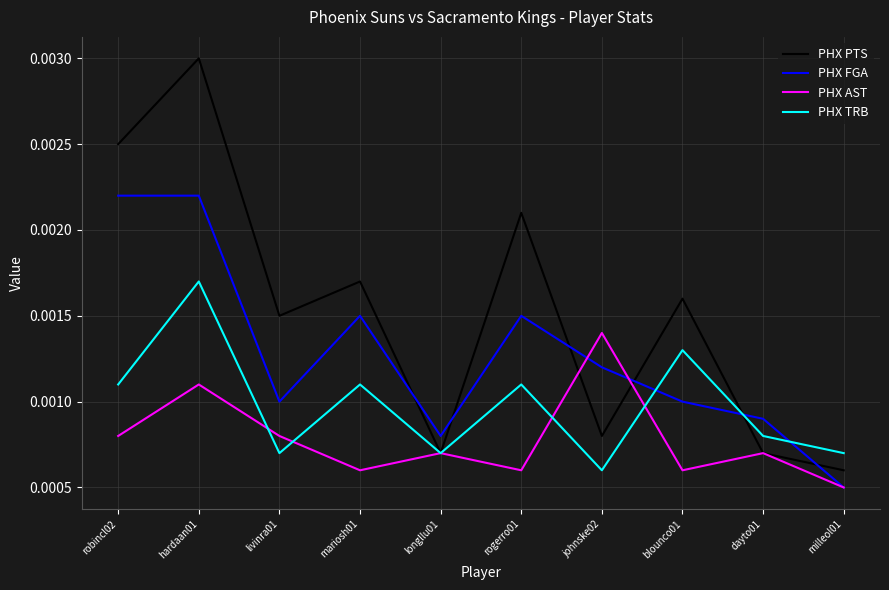

How many interior local valleys does the PHX PTS series have?

3